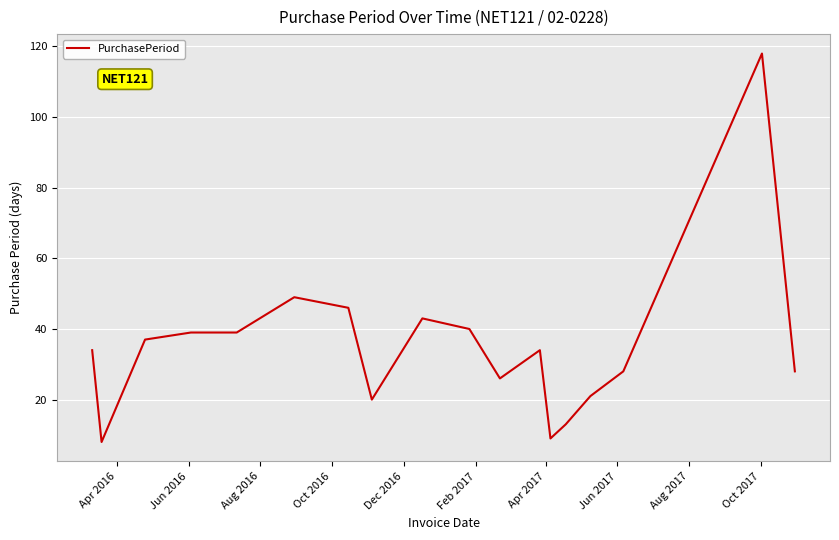

How many lines are shown in the chart?

1